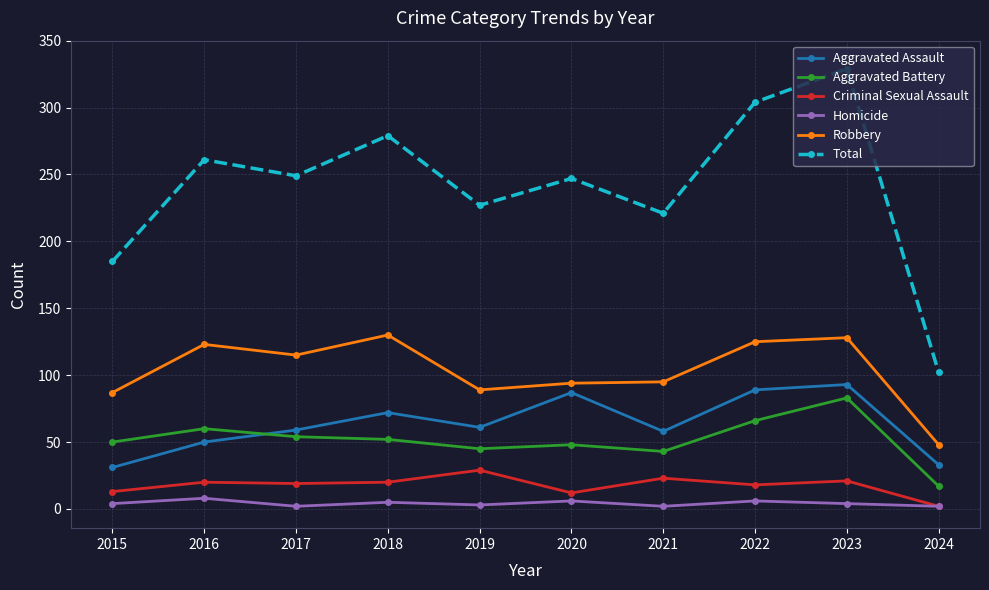

Which category has the lowest value in the Total series?

2024